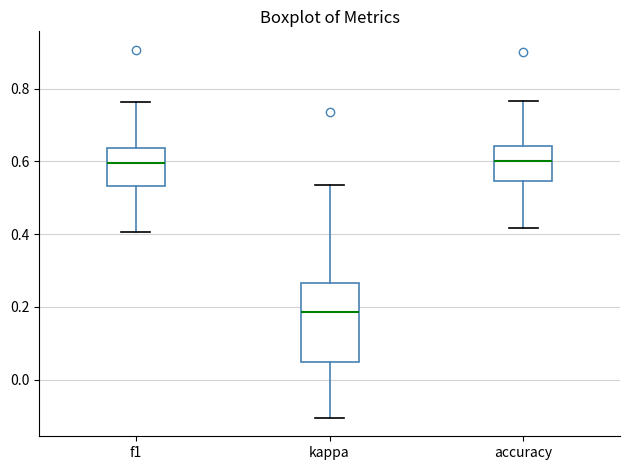

Where does the lower whisker of the box for kappa end on the y-axis? The values are not printed on the chart, so give them approximately, as read against the axis.

-0.10